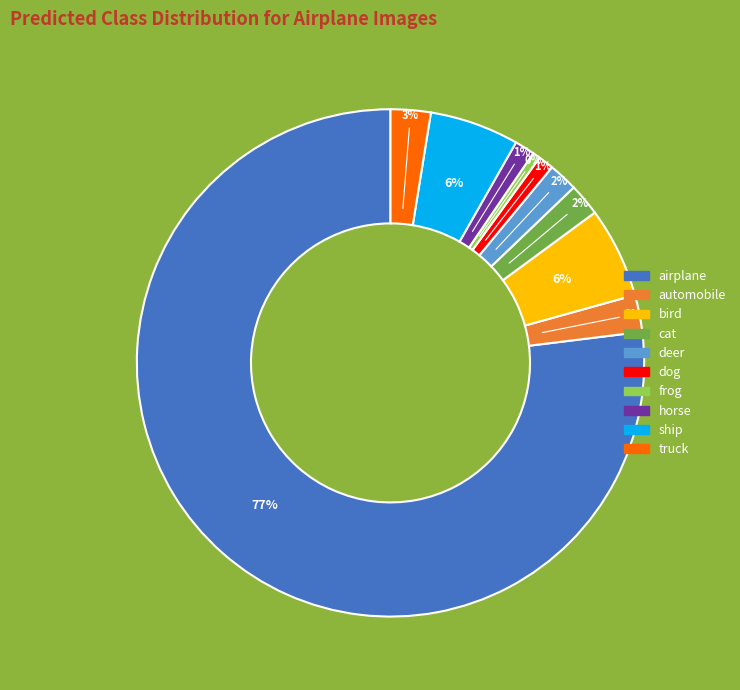

Which category accounts for the majority?

airplane